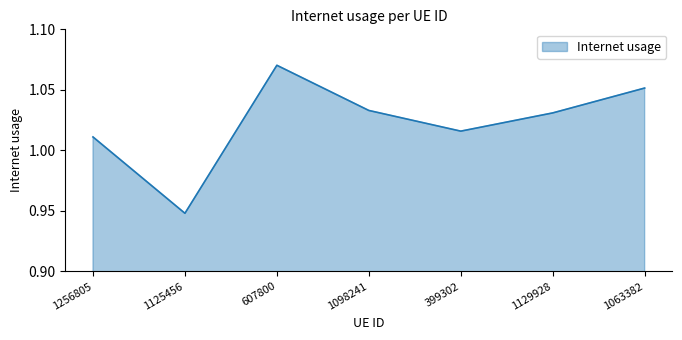

How many values are below 1?

1